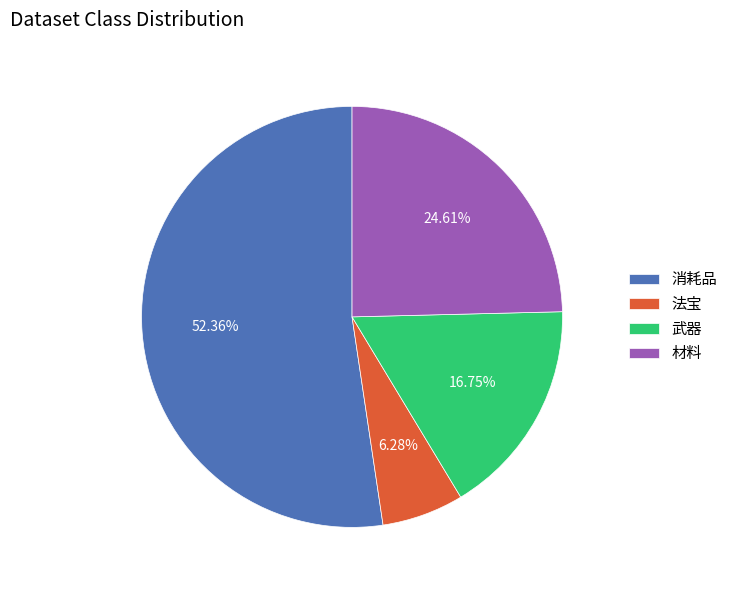

To the nearest percent, what is the difference between the largest and smallest slice percentages?

46%